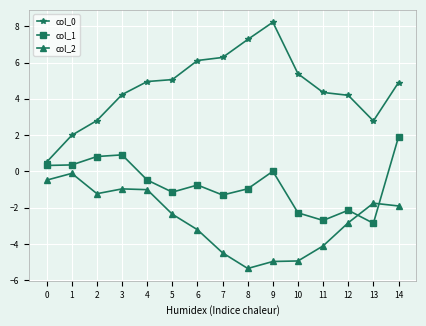

True or false: col_2 has more than 1 points higher than both neighbors.

True